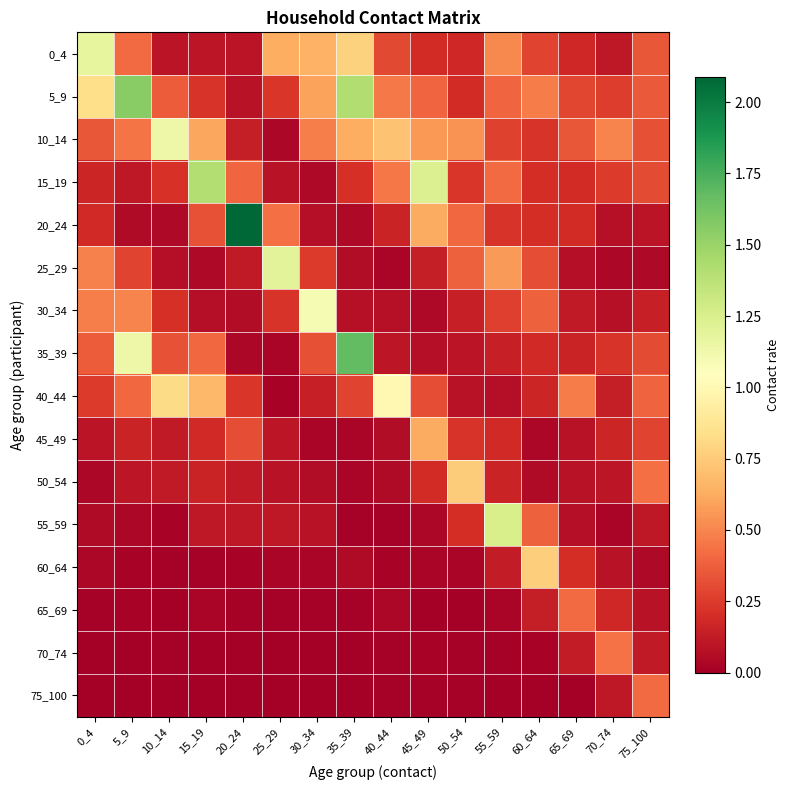

Which category has the highest value across all series?

20_24